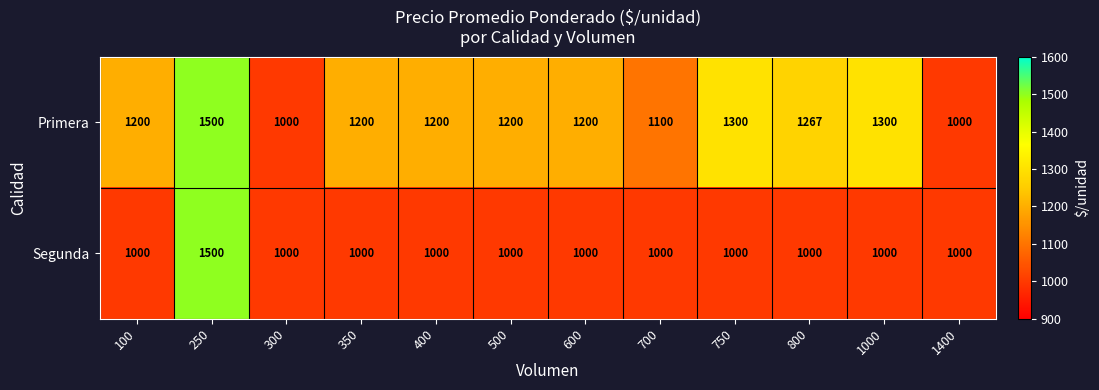

What is the difference between the highest and lowest values at 100?

200